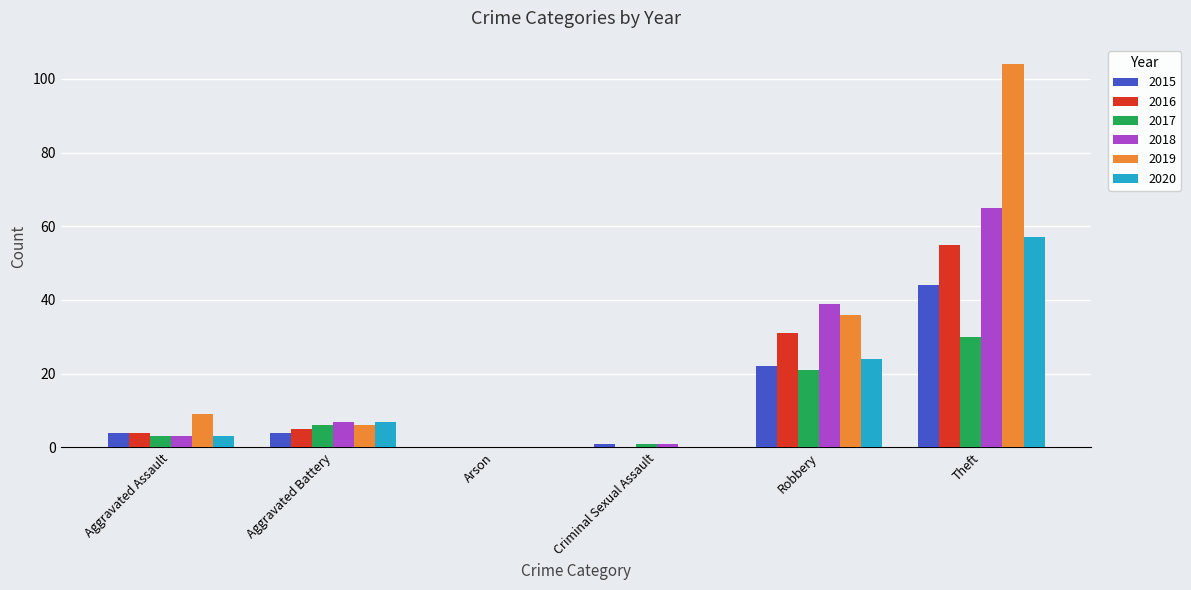

How many data points does each series have?

6